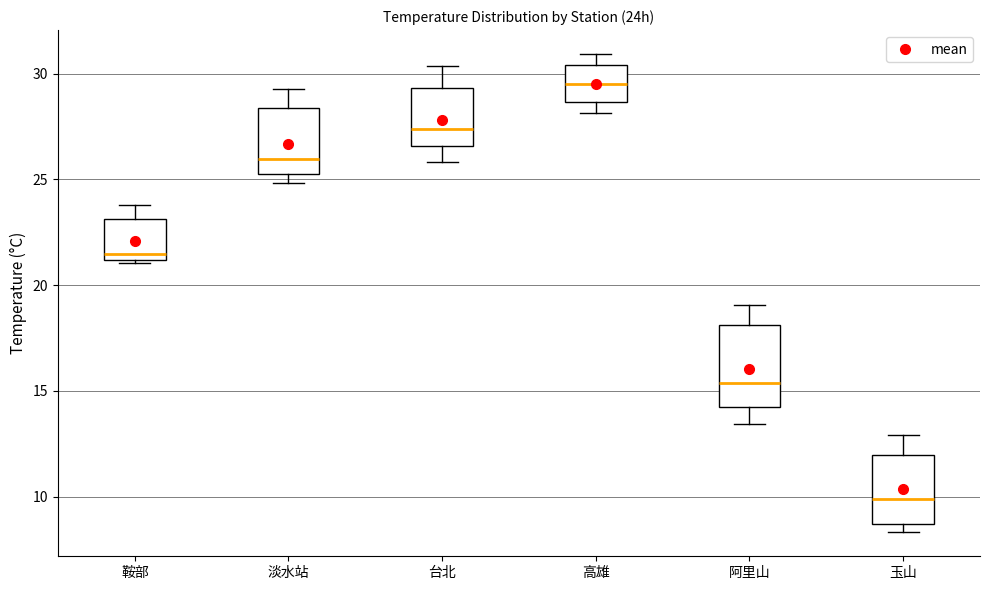

Which box's median line is the highest?

高雄